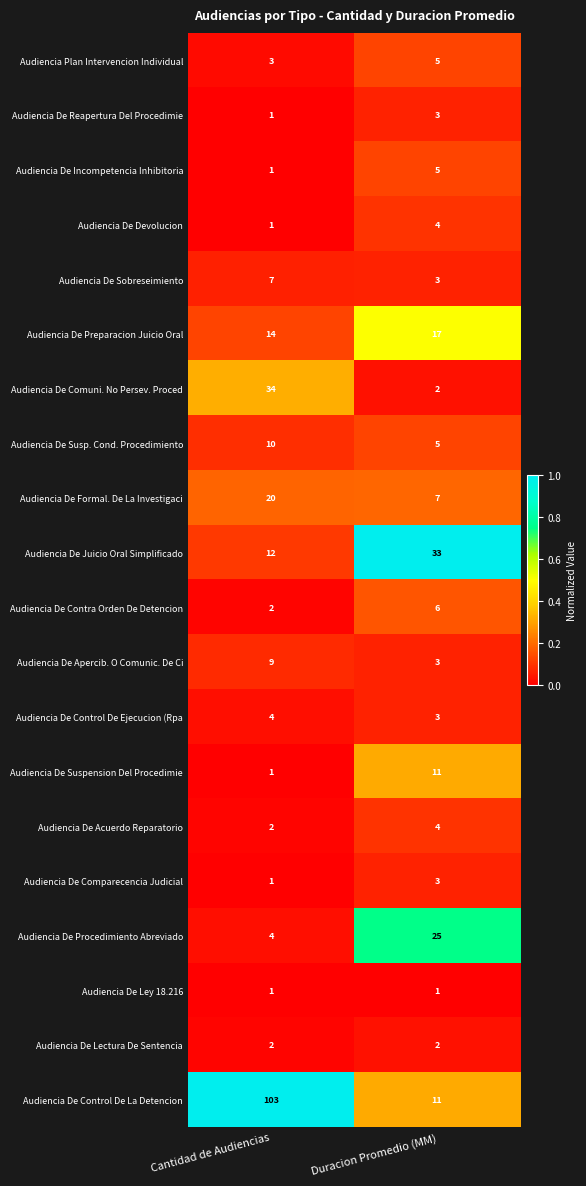

What is the approximate value of Audiencia Plan Intervencion Individual at Duracion Promedio (MM)?

5